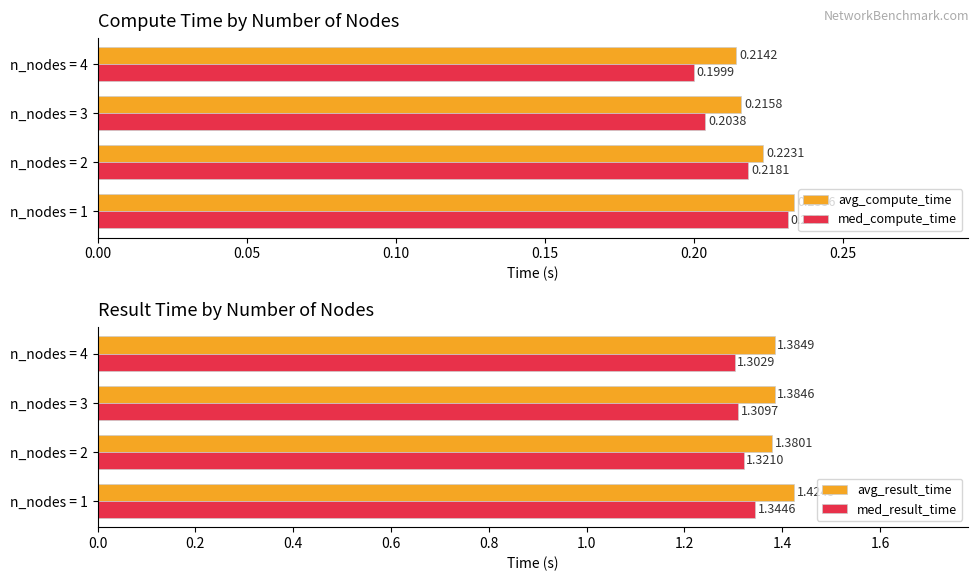

Rank the categories by med_compute_time value from lowest to highest.

n_nodes = 4, n_nodes = 3, n_nodes = 2, n_nodes = 1